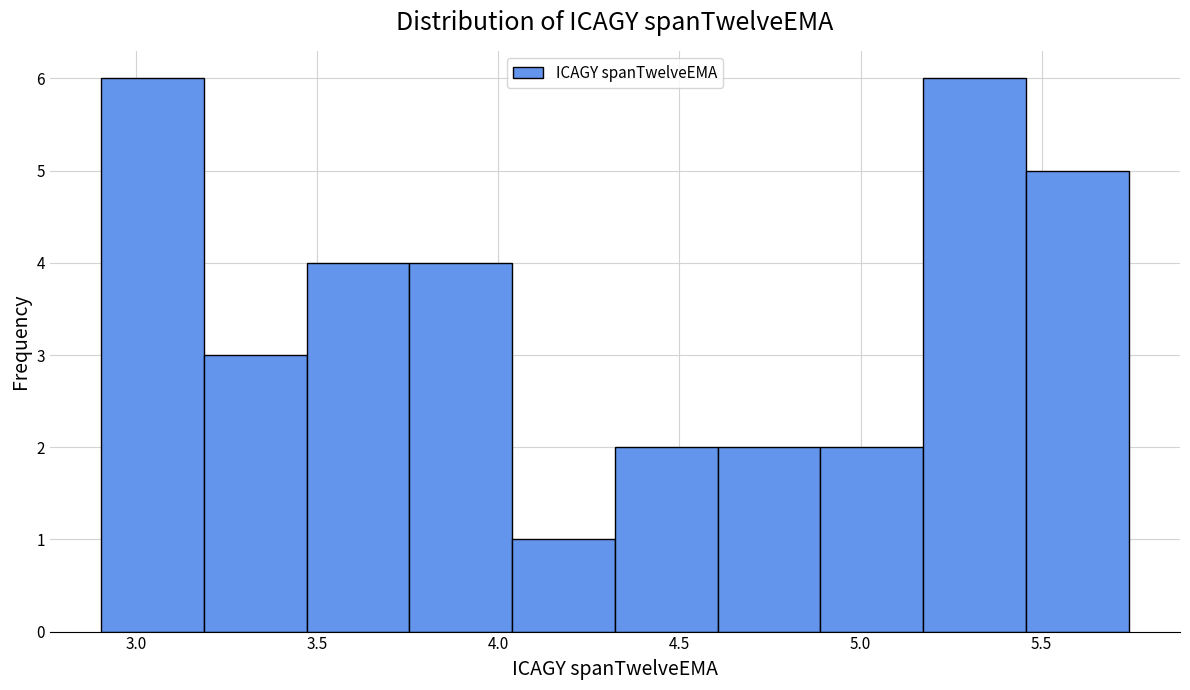

What is the height of the bar covering 5.45 to 5.75 on the x-axis? Neither the bar edges nor the heights are printed on the chart, so give them approximately, as read against the axes.

5